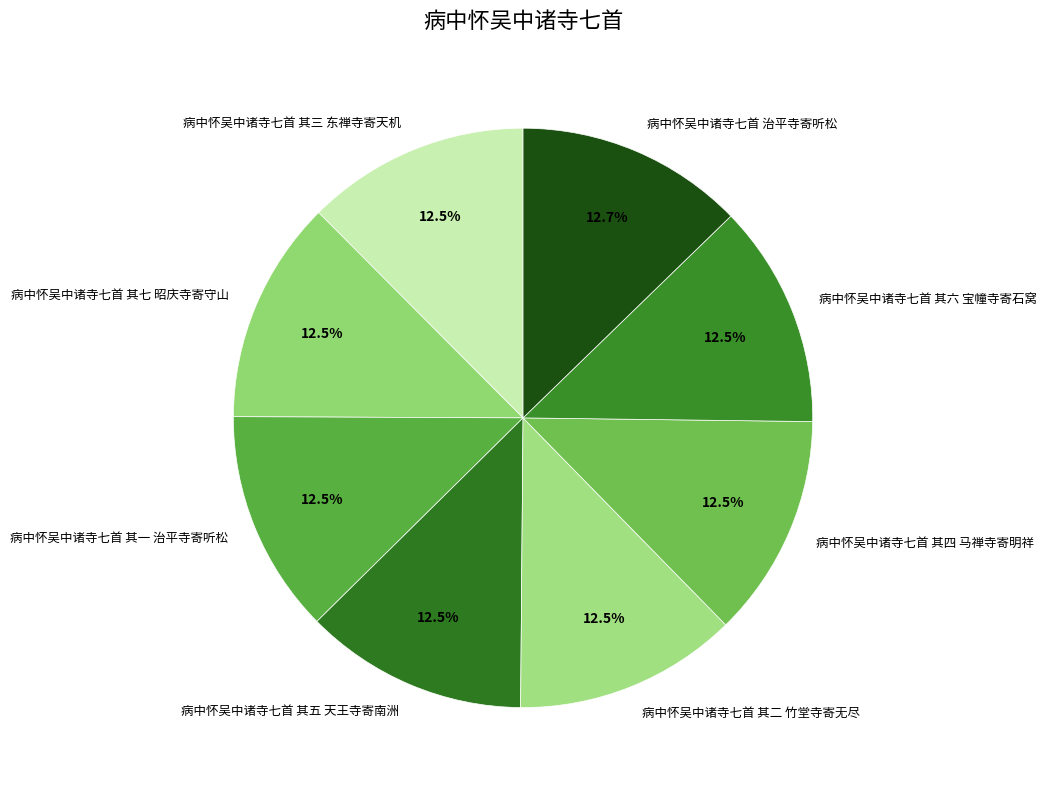

To the nearest percent, what is the combined percentage of 病中怀吴中诸寺七首 治平寺寄听松 and 病中怀吴中诸寺七首 其三 东禅寺寄天机?

25%